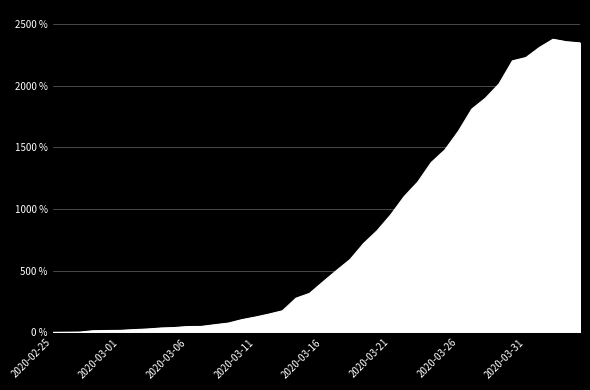

What is the maximum value shown in the chart?

2377